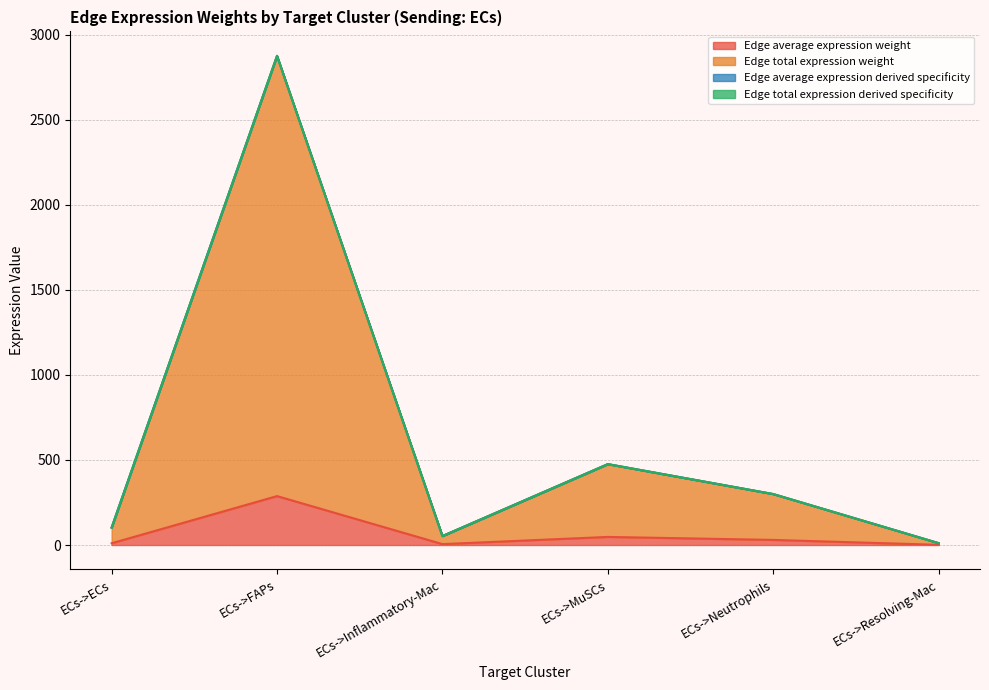

How many interior local peaks does the Edge average expression derived specificity series have?

2